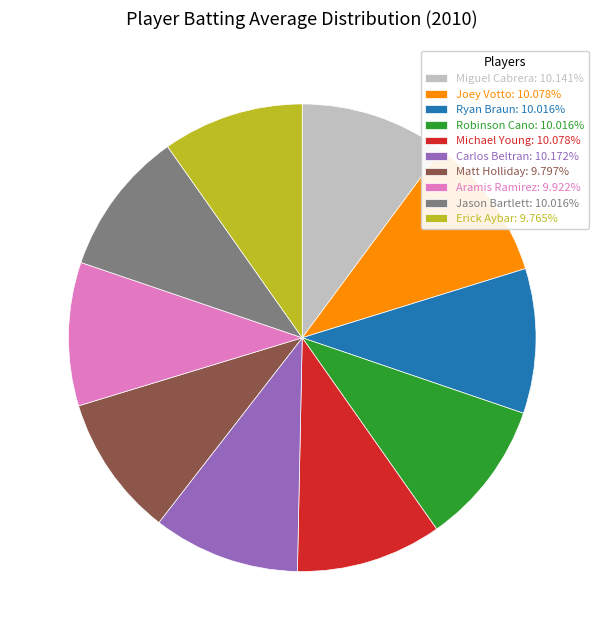

Does Joey Votto: 10.078% account for over 50% of the chart?

No